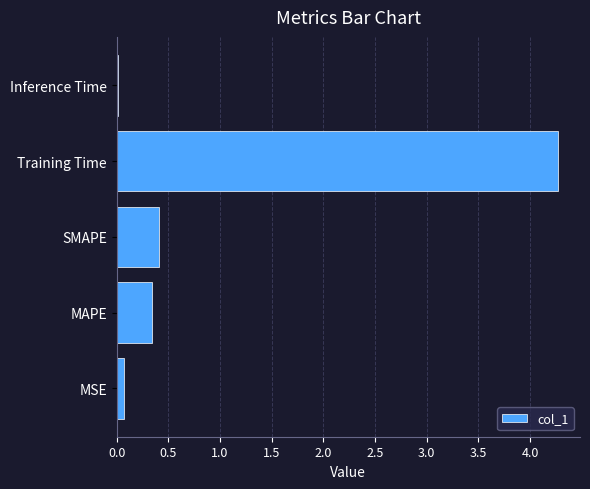

What is the maximum value shown in the chart?

4.3